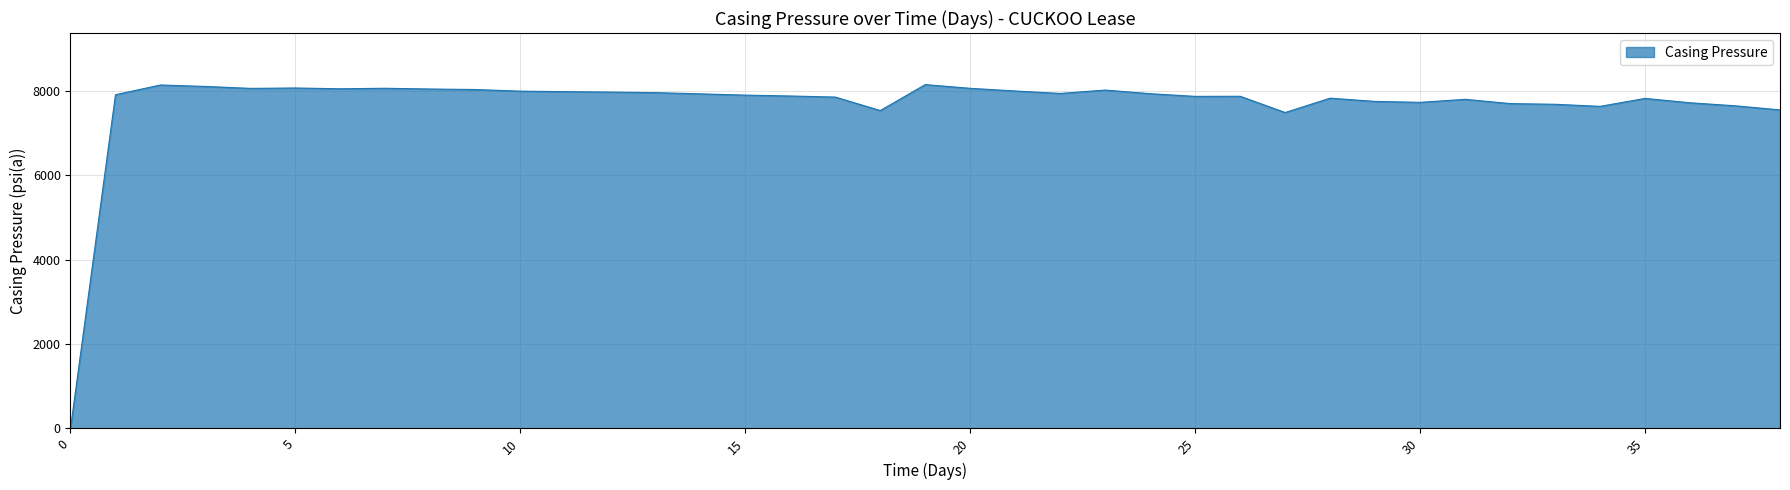

What is the greatest value displayed?

8145.6